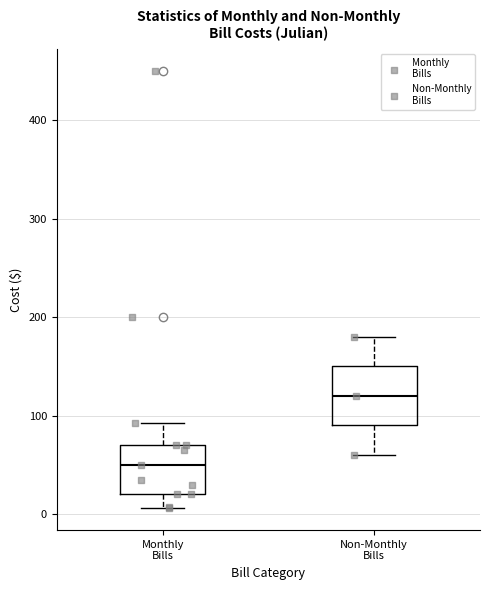

Which box has the lowest median line?

Monthly Bills